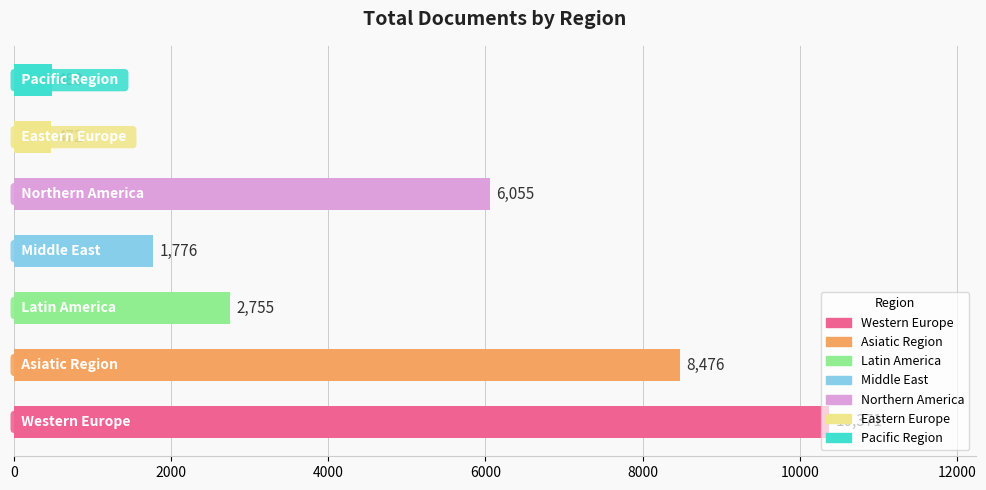

What is the greatest value displayed?

10371